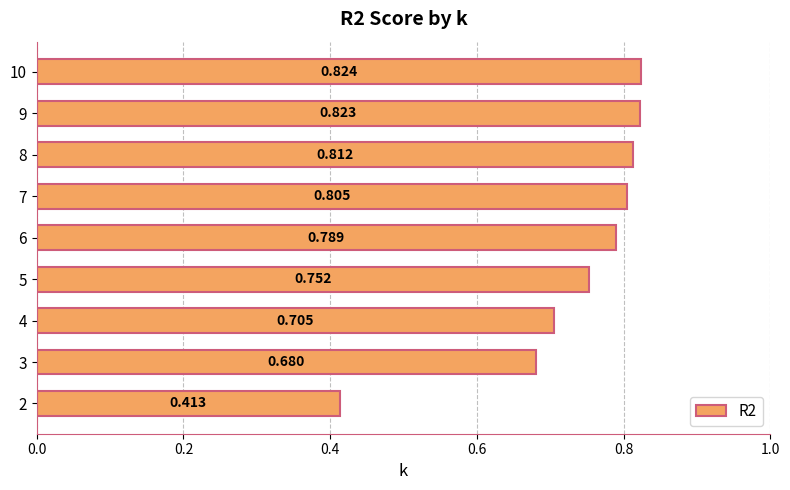

Rank the categories by value from highest to lowest.

10, 9, 8, 7, 6, 5, 4, 3, 2